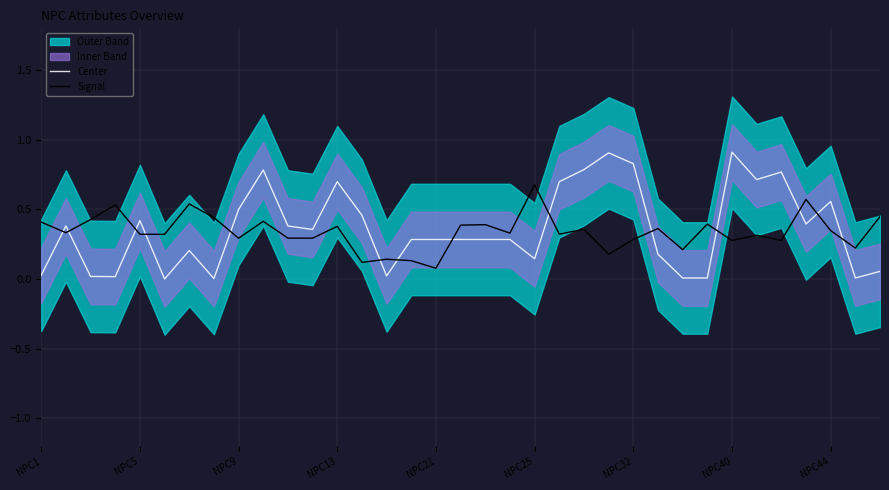

True or false: Signal has more than 0 interior local peaks.

True